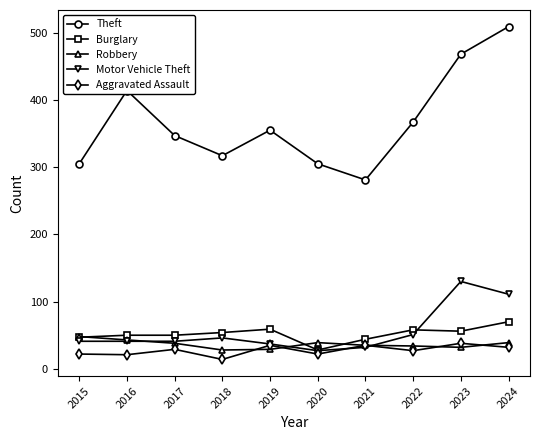

True or false: Burglary has a value of 59 at 2019.

True